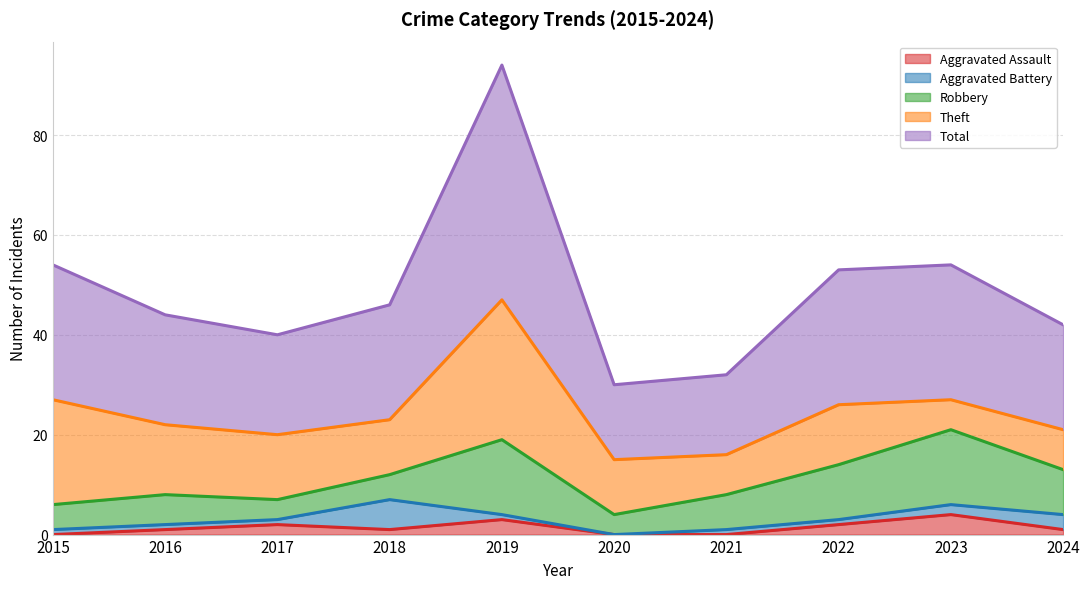

What is the sum of all Total values?

245